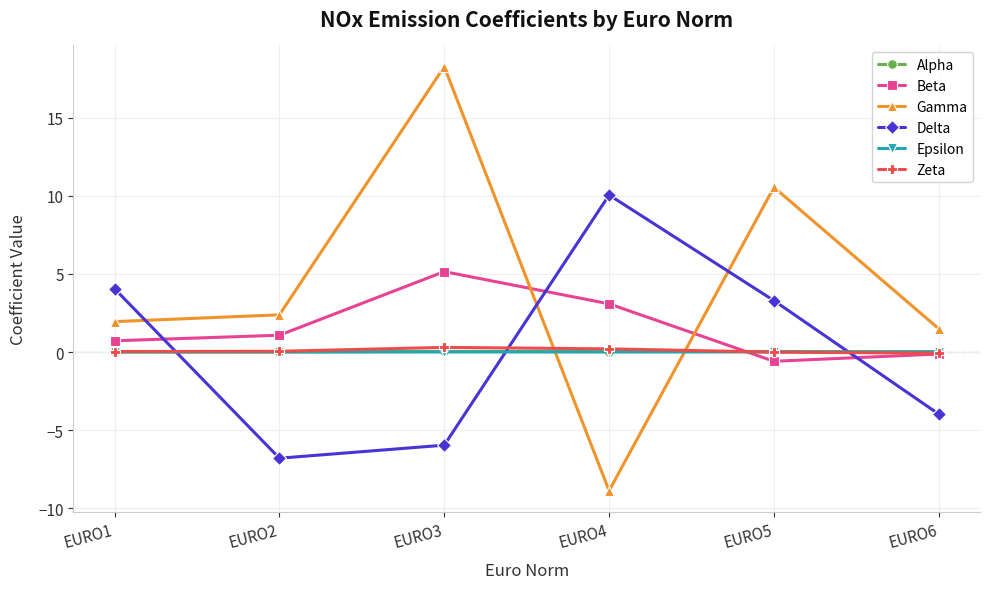

What is the highest value of the Delta series?

10.0